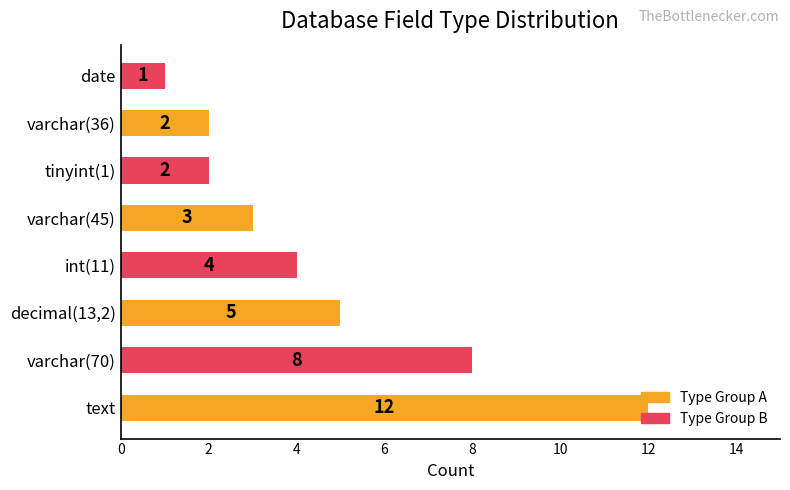

What is the greatest value displayed?

12